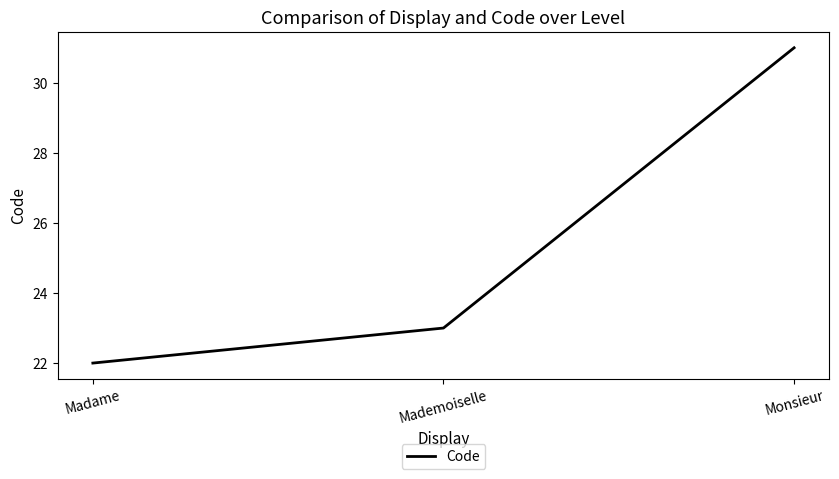

Between Mademoiselle and Madame, which is larger?

Mademoiselle